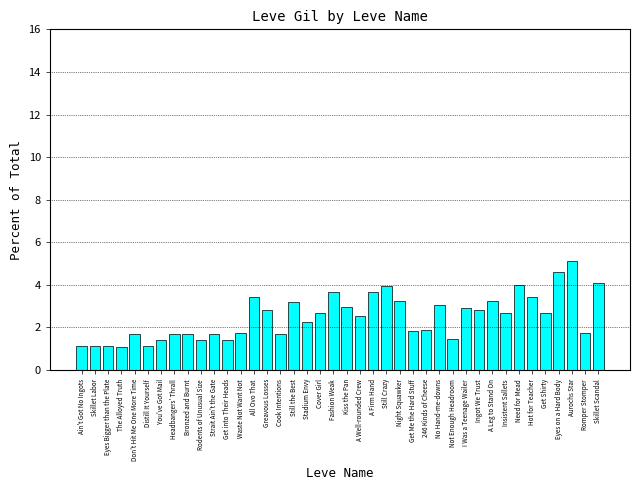

How many categories are shown in the chart?

40